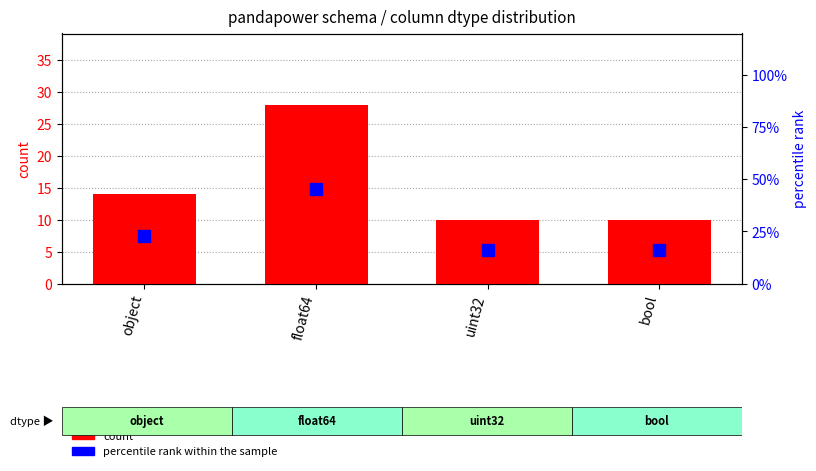

What is the difference between the second highest and minimum values in the percentile rank within the sample series?

6.5